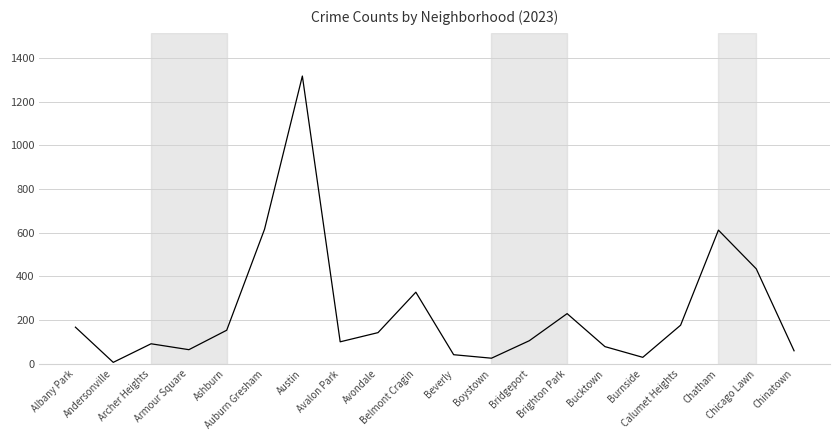

What is the difference between the maximum and minimum values?

1310